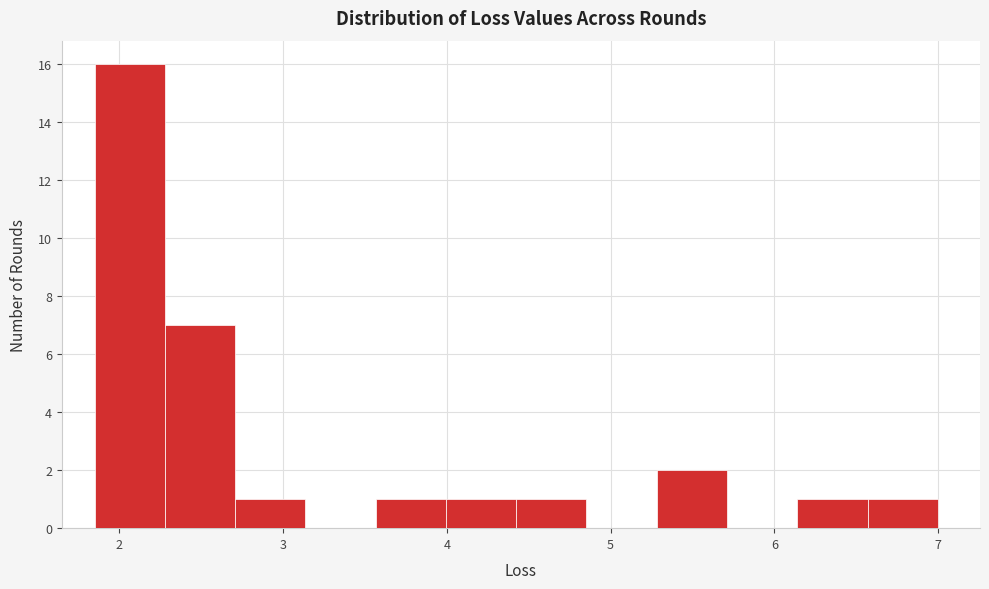

Reading left to right, list every bar in this chart as the range it spans on the x-axis followed by its height. Neither the bar edges nor the heights are printed on the chart, so give them approximately, as read against the axes.

1.8 to 2.3: 16
2.3 to 2.7: 7
2.7 to 3.1: 1
3.1 to 3.6: 0
3.6 to 4.0: 1
4.0 to 4.4: 1
4.4 to 4.9: 1
4.9 to 5.3: 0
5.3 to 5.7: 2
5.7 to 6.1: 0
6.1 to 6.6: 1
6.6 to 7.0: 1